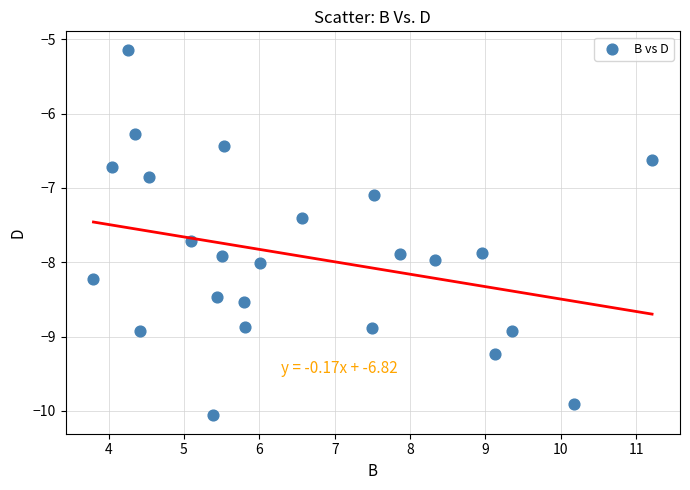

What is the range of Y values (max minus min)?

4.9